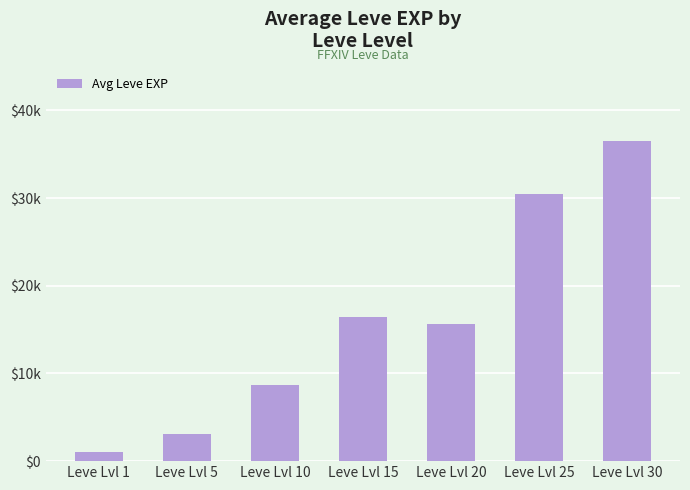

What is the minimum value shown in the chart?

1070